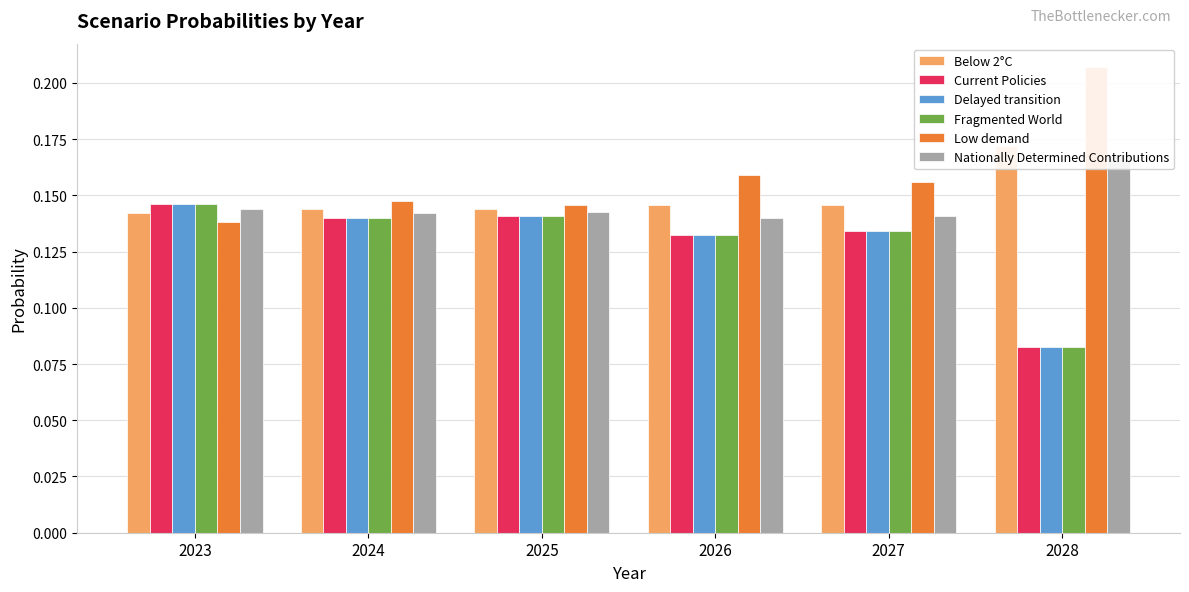

How many groups of bars are there?

6